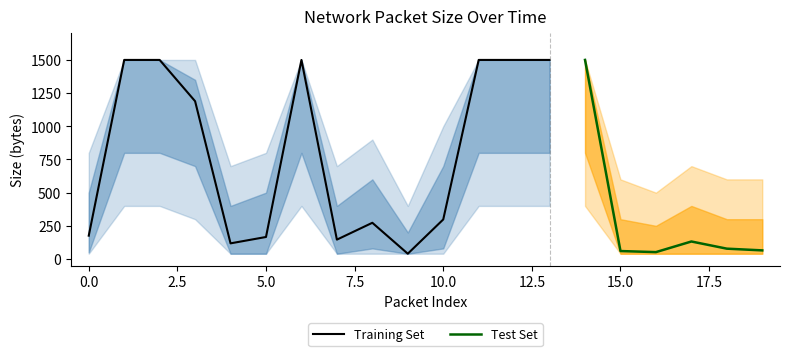

At which category does Sent (bytes) reach its first local peak?

6